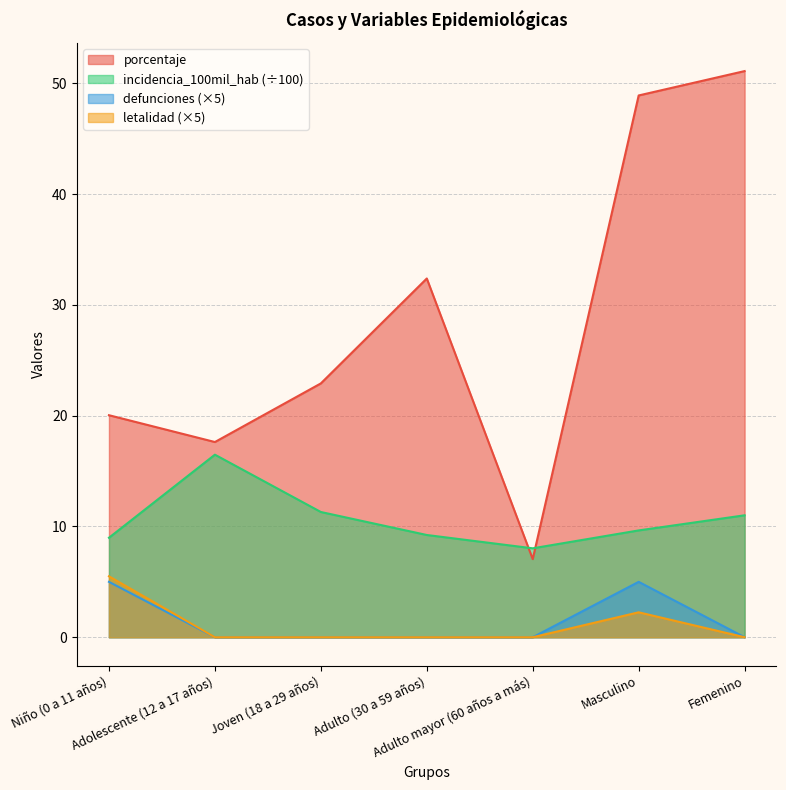

How many defunciones values are between 0 and 5?

7